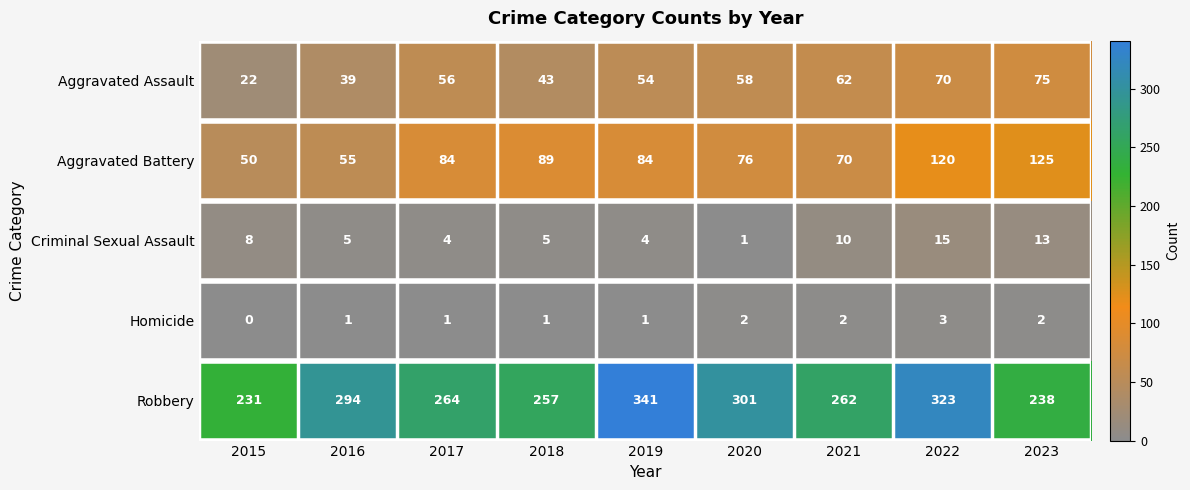

Rank the series at 2022 from highest to lowest value.

Robbery, Aggravated Battery, Aggravated Assault, Criminal Sexual Assault, Homicide